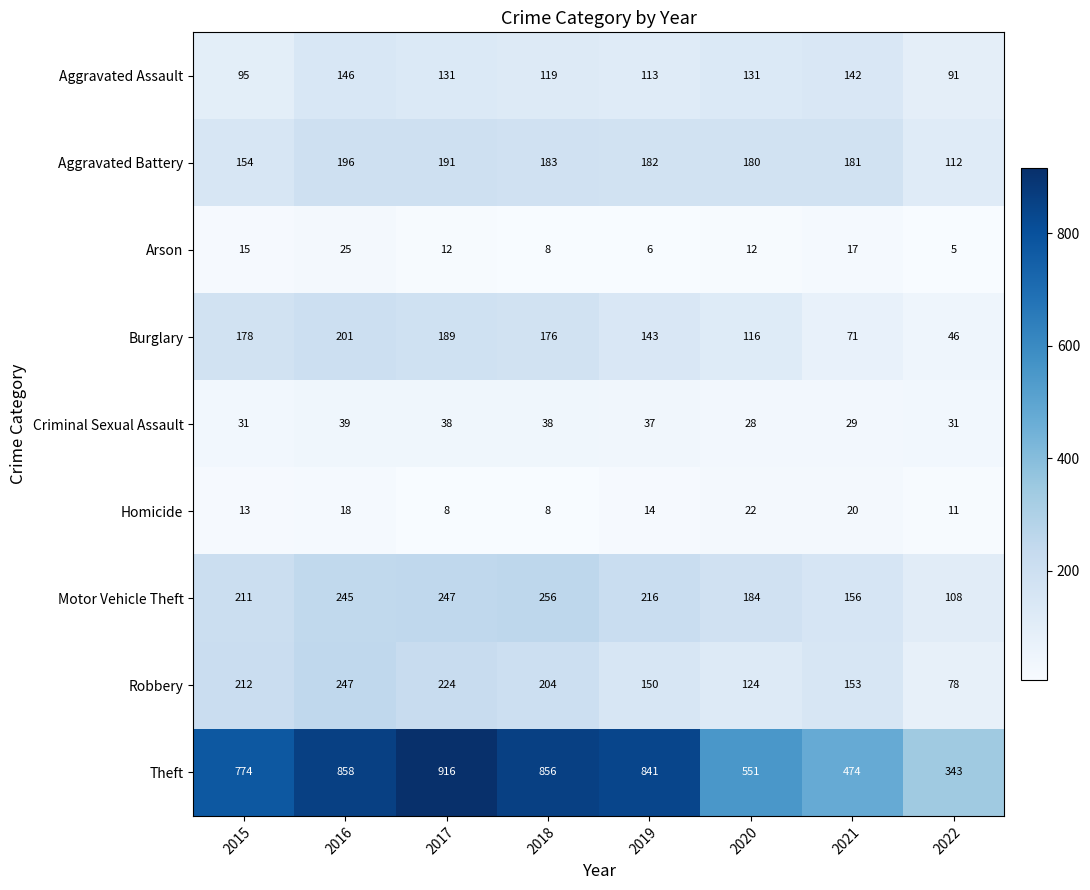

At which category is the sum across all series the highest?

2016